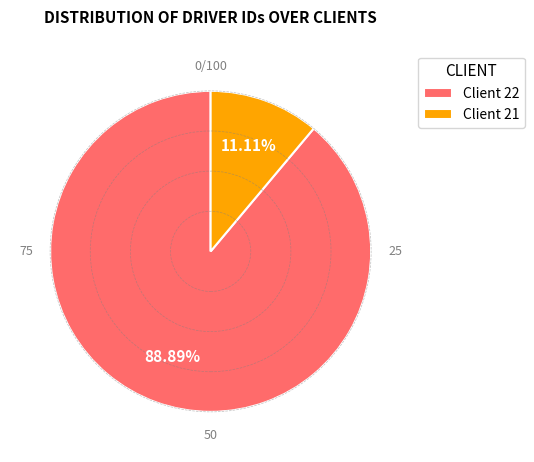

Which category has the biggest portion of the pie?

Client 22